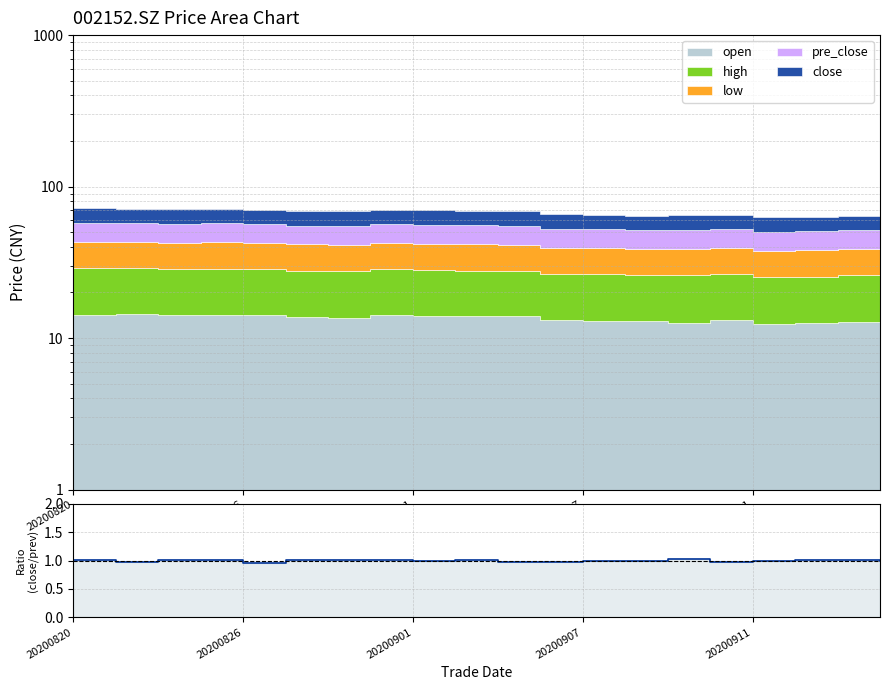

What is the value of the 5th point from the left?

1.0